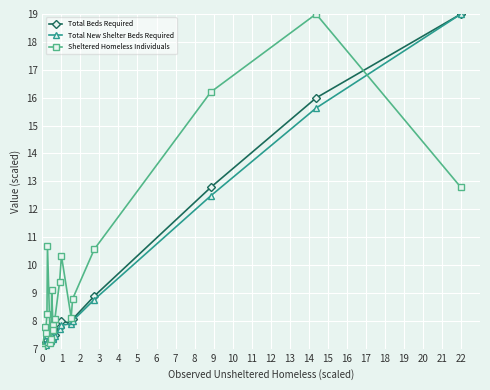

What are all the series names shown in the legend?

Total Beds Required, Total New Shelter Beds Required, Sheltered Homeless Individuals